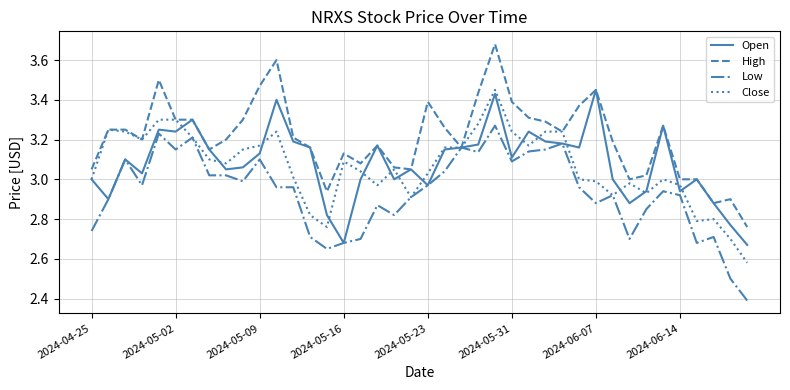

What is the difference between the maximum and minimum values in the Low series?

0.9